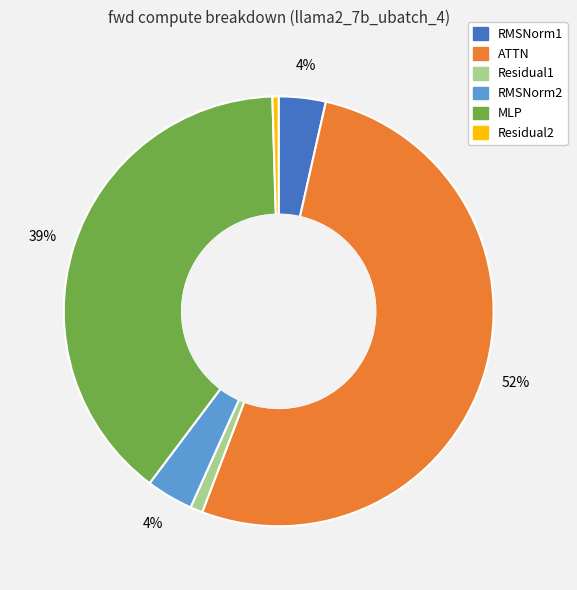

What is the largest slice in the pie chart?

ATTN